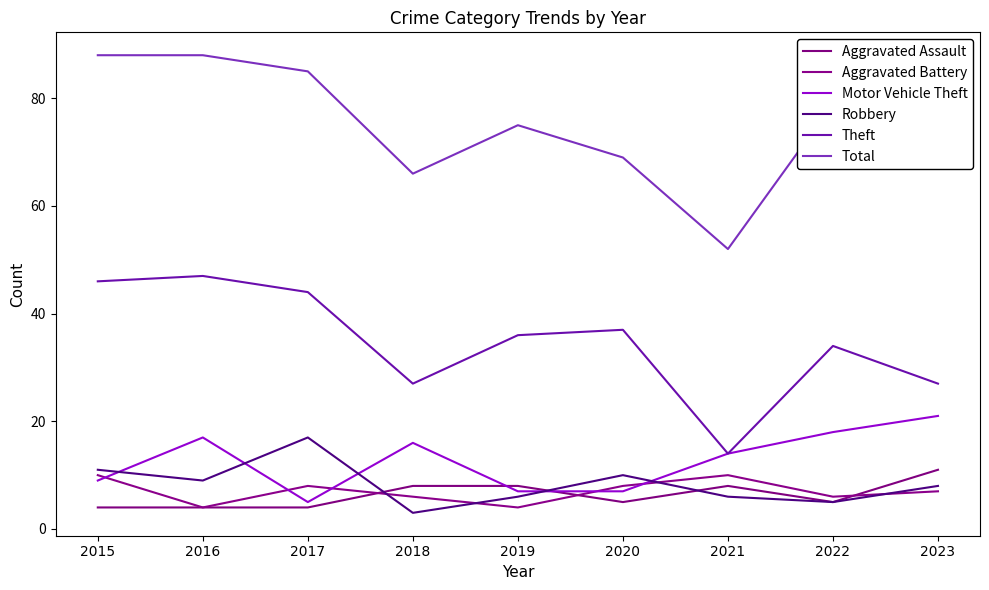

At how many categories does at least one series exceed 50?

9